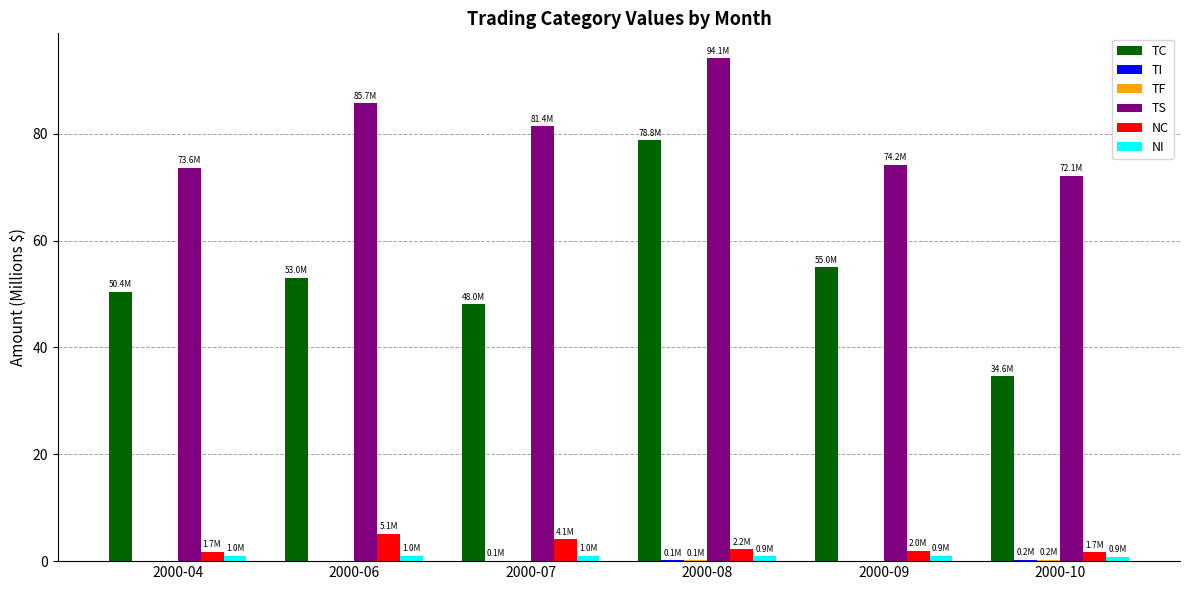

At which label is TC closest to 56?

2000-09